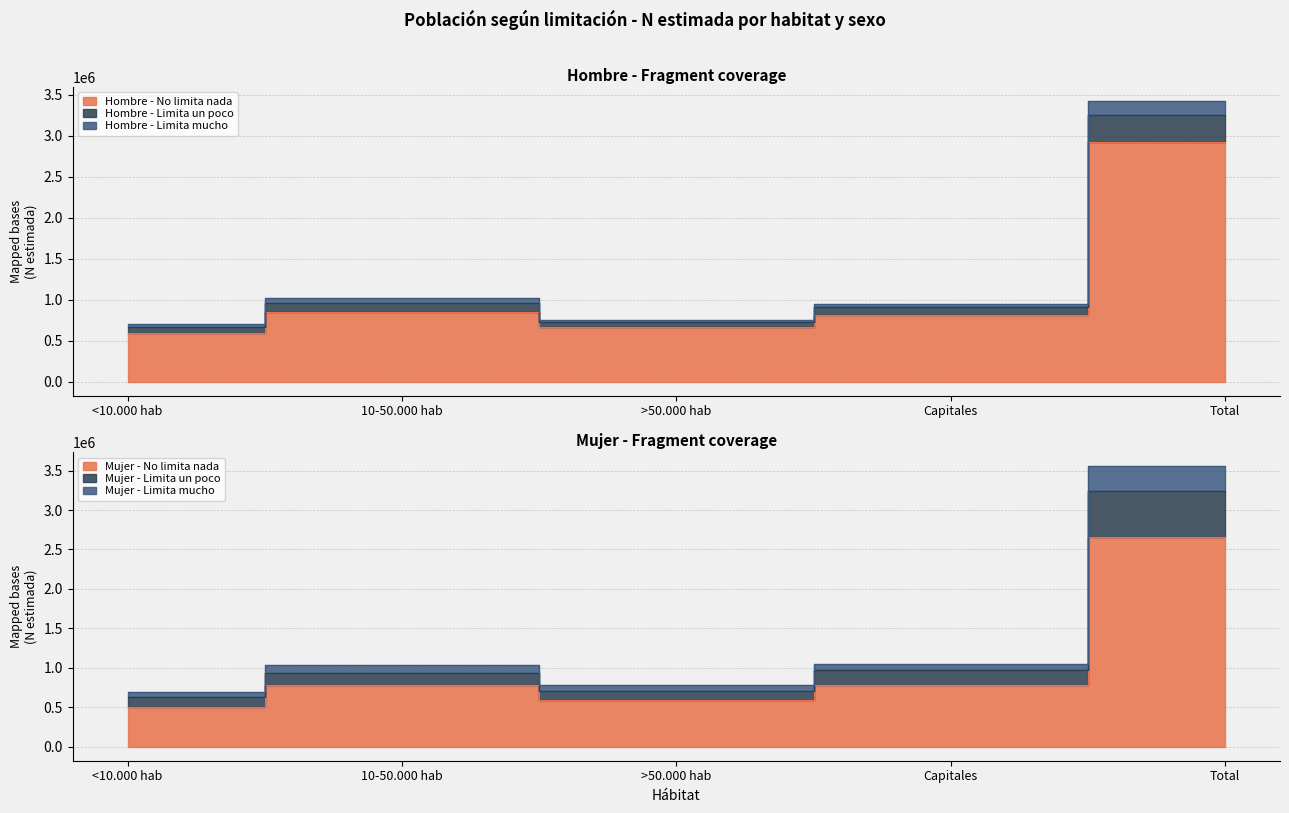

At which label does Mujer - Limita mucho first exceed 907794?

10-50.000 hab